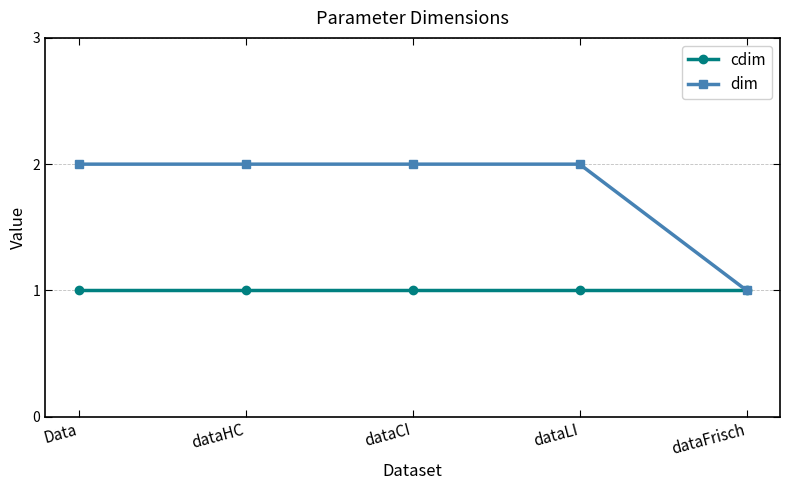

Is this an area chart (filled region under the line)?

No